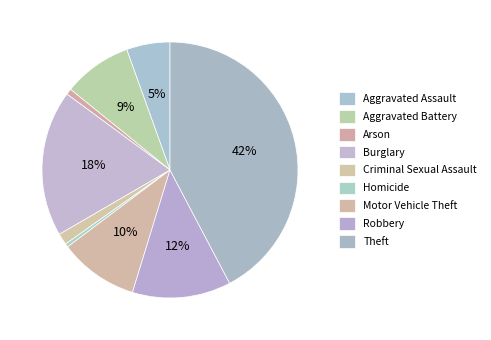

How many segments does this pie chart have?

9